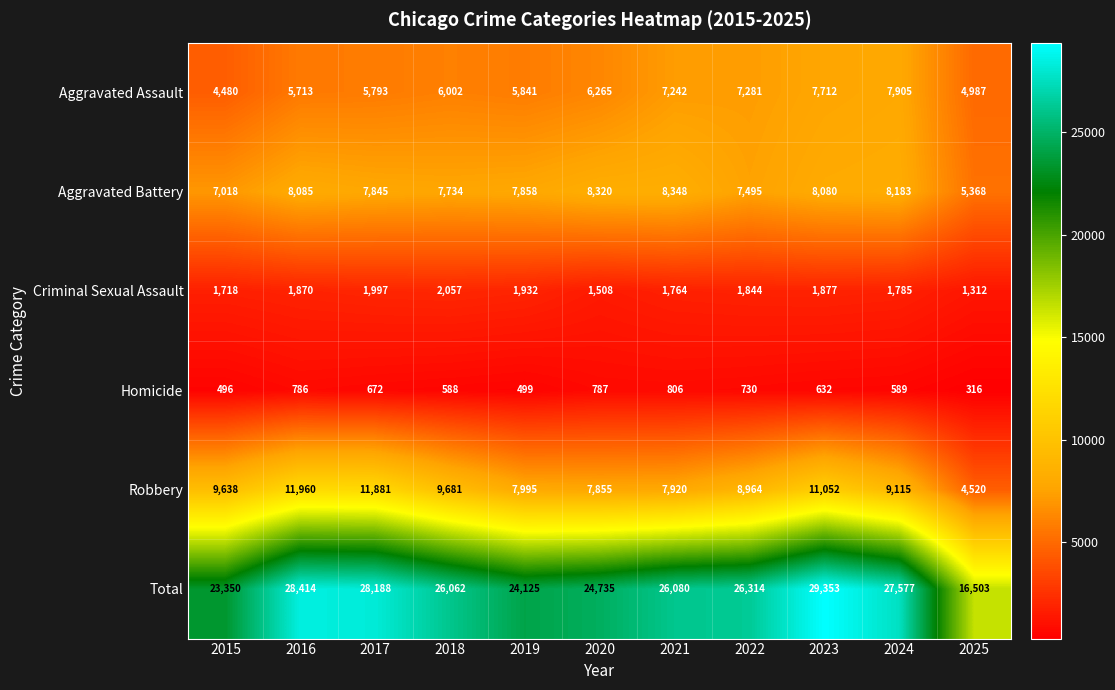

Which series changed the most between 2020 and 2022?

Total